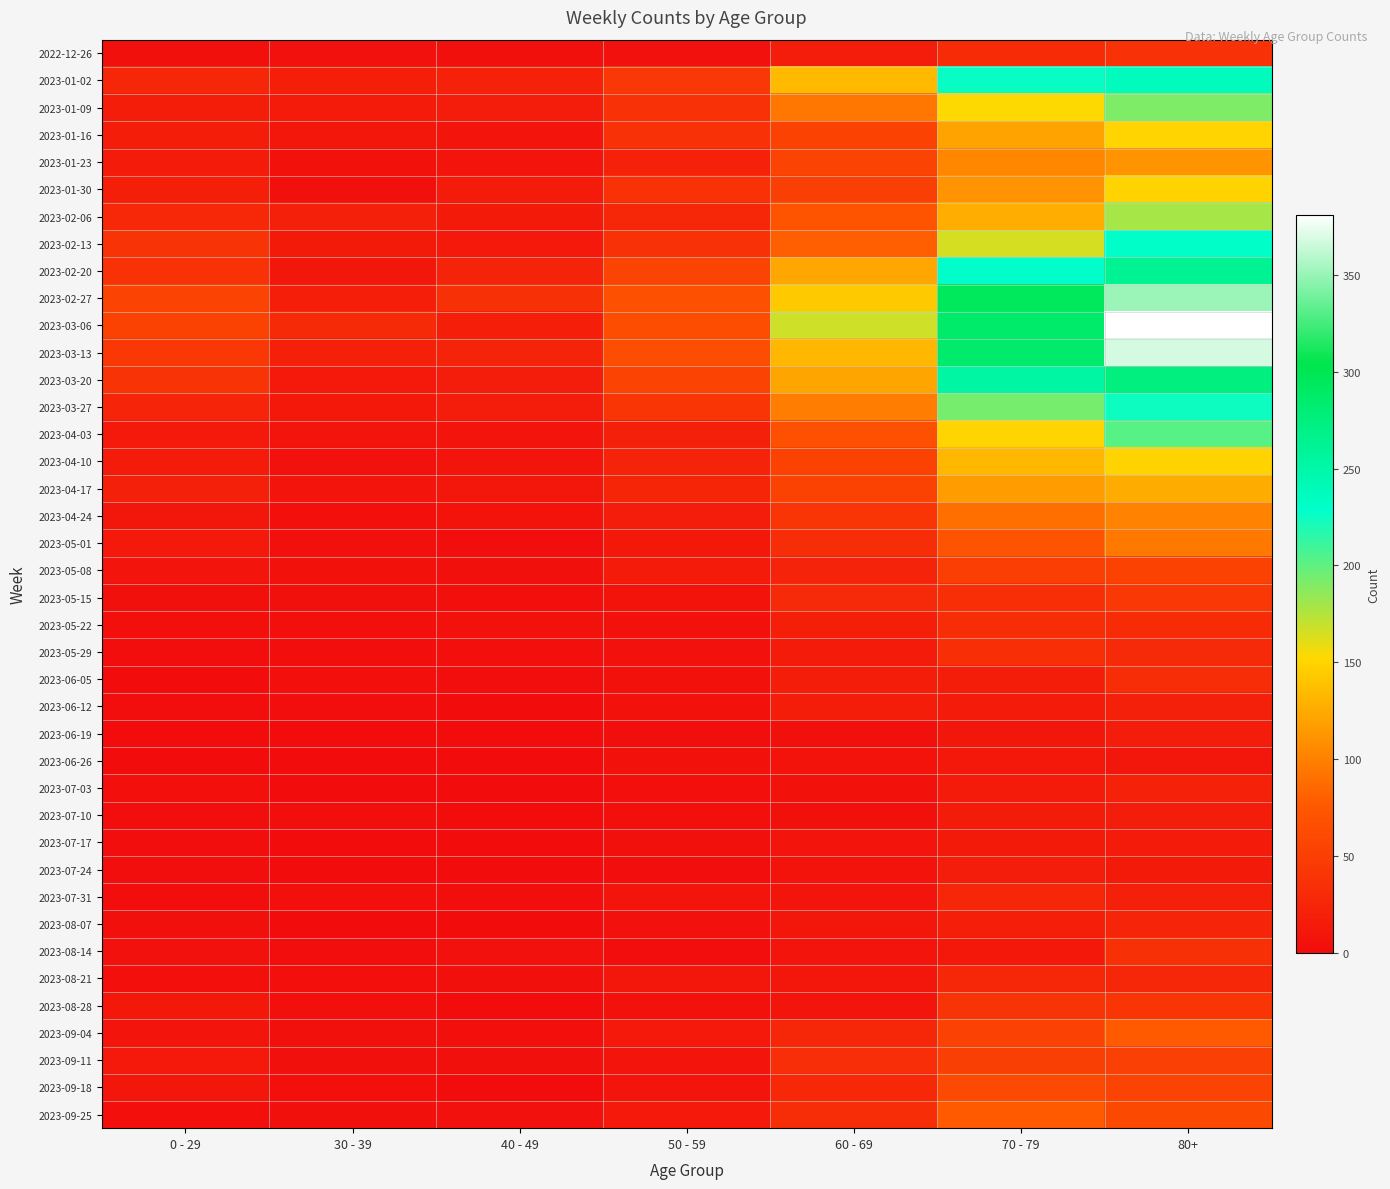

At which category is the sum across all series the highest?

80+